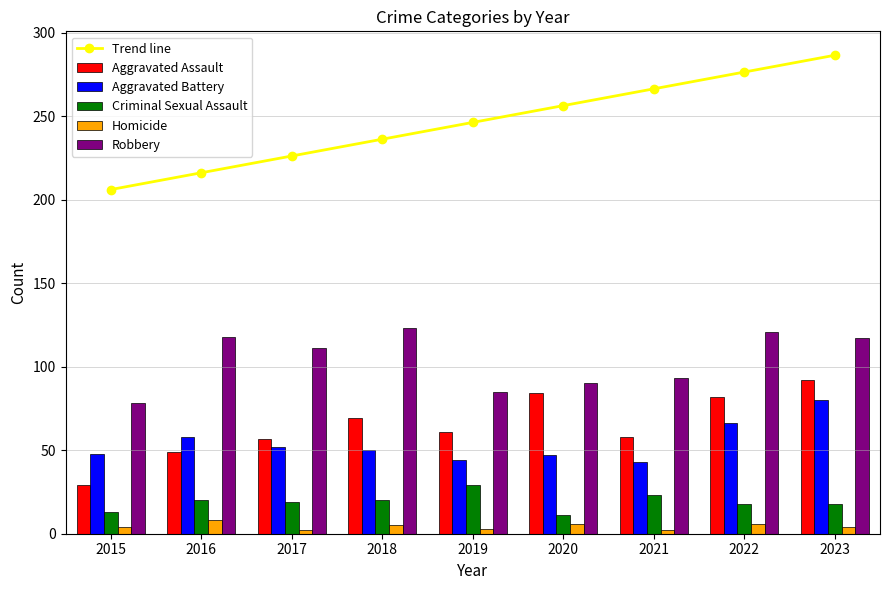

Reading left to right, extract all data points from this chart.

Trend line: 2015=206.0	2016=216.1	2017=226.1	2018=236.2	2019=246.2	2020=256.3	2021=266.3	2022=276.4	2023=286.4
Aggravated Assault: 2015=29.0	2016=49.0	2017=57.0	2018=69.0	2019=61.0	2020=84.0	2021=58.0	2022=82.0	2023=92.0
Aggravated Battery: 2015=48.0	2016=58.0	2017=52.0	2018=50.0	2019=44.0	2020=47.0	2021=43.0	2022=66.0	2023=80.0
Criminal Sexual Assault: 2015=13.0	2016=20.0	2017=19.0	2018=20.0	2019=29.0	2020=11.0	2021=23.0	2022=18.0	2023=18.0
Homicide: 2015=4.0	2016=8.0	2017=2.0	2018=5.0	2019=3.0	2020=6.0	2021=2.0	2022=6.0	2023=4.0
Robbery: 2015=78.0	2016=118.0	2017=111.0	2018=123.0	2019=85.0	2020=90.0	2021=93.0	2022=121.0	2023=117.0